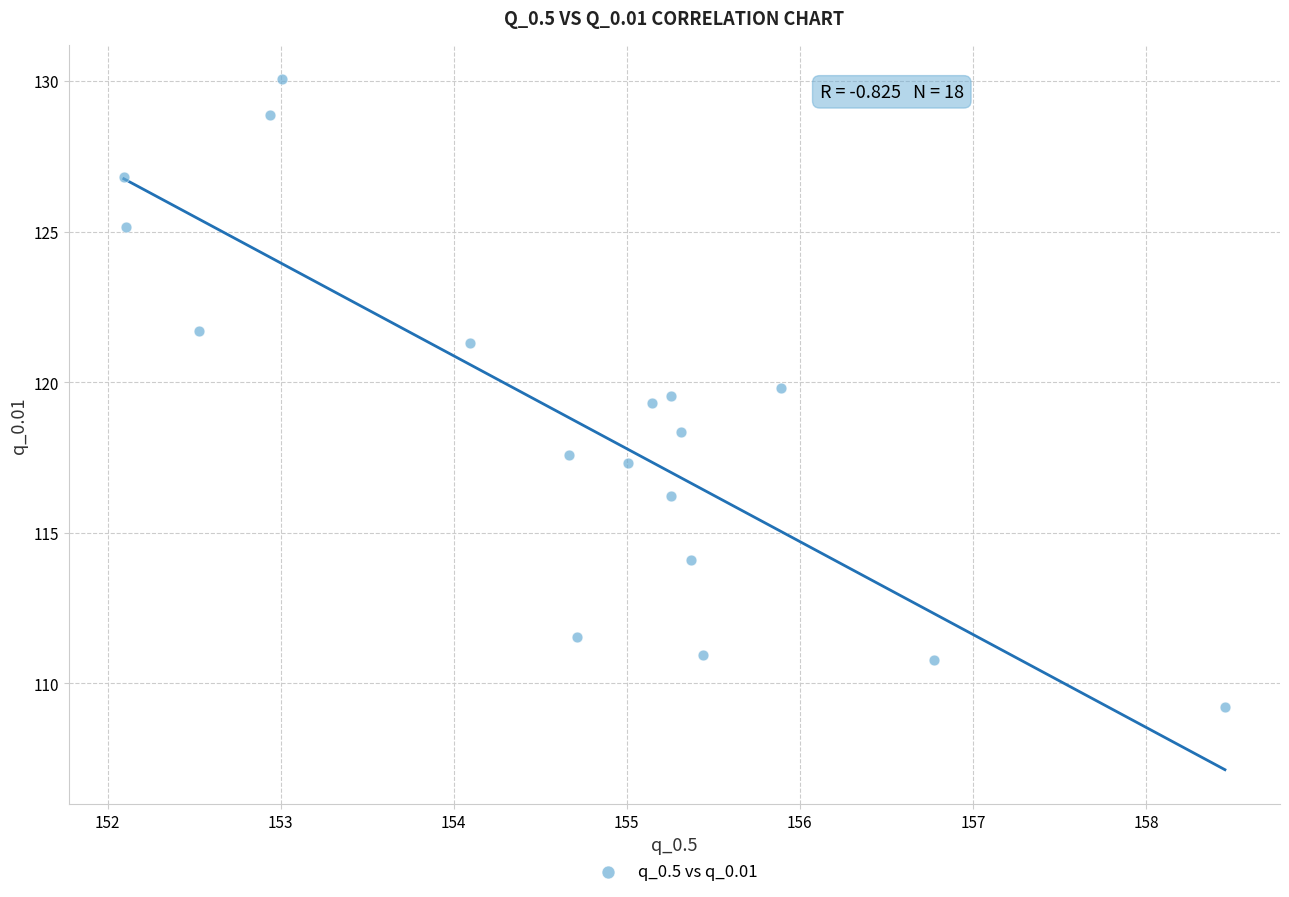

What is the range of X values (max minus min)?

6.4